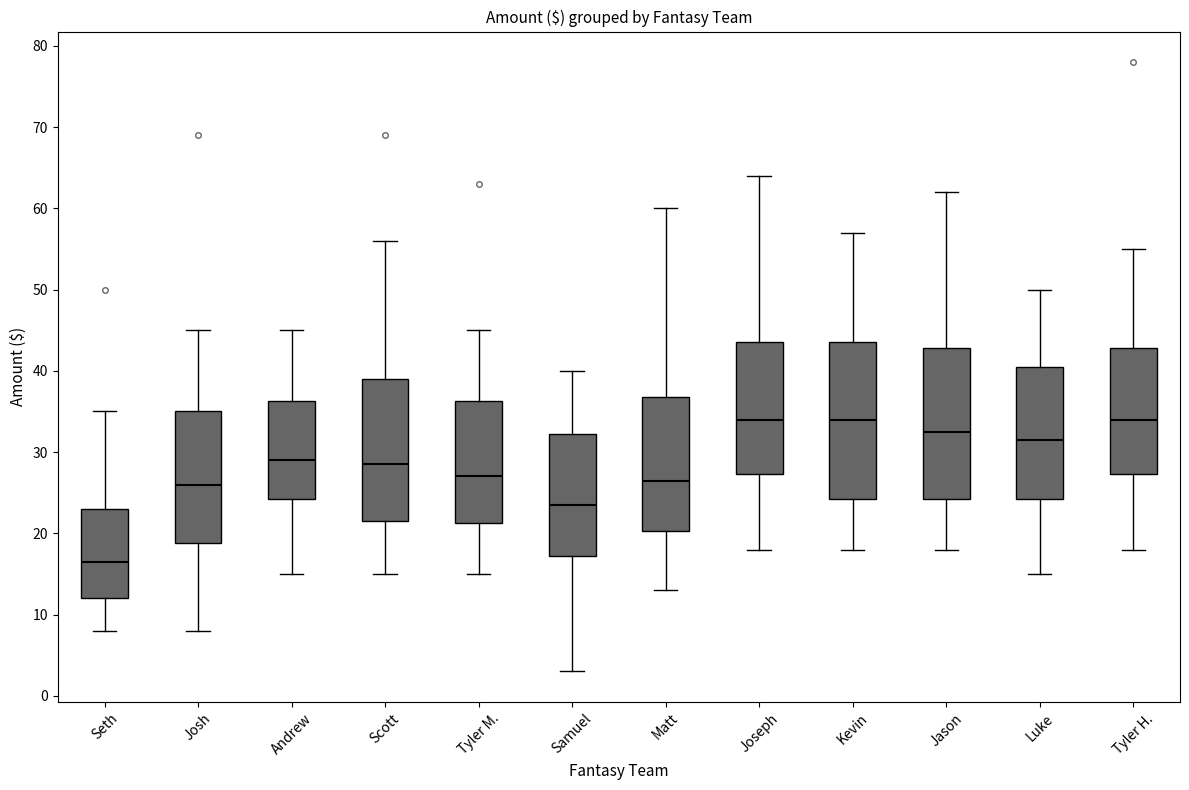

Reading left to right, read every box against the y-axis: the position of its median line, the range the box covers, and the ends of its whiskers. The values are not printed on the chart, so give them approximately, as read against the axis.

Seth: median 17, box 12 to 23, whiskers 8 to 35
Josh: median 26, box 19 to 35, whiskers 8 to 45
Andrew: median 29, box 24 to 36, whiskers 15 to 45
Scott: median 29, box 22 to 39, whiskers 15 to 56
Tyler M.: median 27, box 21 to 36, whiskers 15 to 45
Samuel: median 24, box 17 to 32, whiskers 3 to 40
Matt: median 27, box 20 to 37, whiskers 13 to 60
Joseph: median 34, box 27 to 44, whiskers 18 to 64
Kevin: median 34, box 24 to 44, whiskers 18 to 57
Jason: median 33, box 24 to 43, whiskers 18 to 62
Luke: median 32, box 24 to 41, whiskers 15 to 50
Tyler H.: median 34, box 27 to 43, whiskers 18 to 55